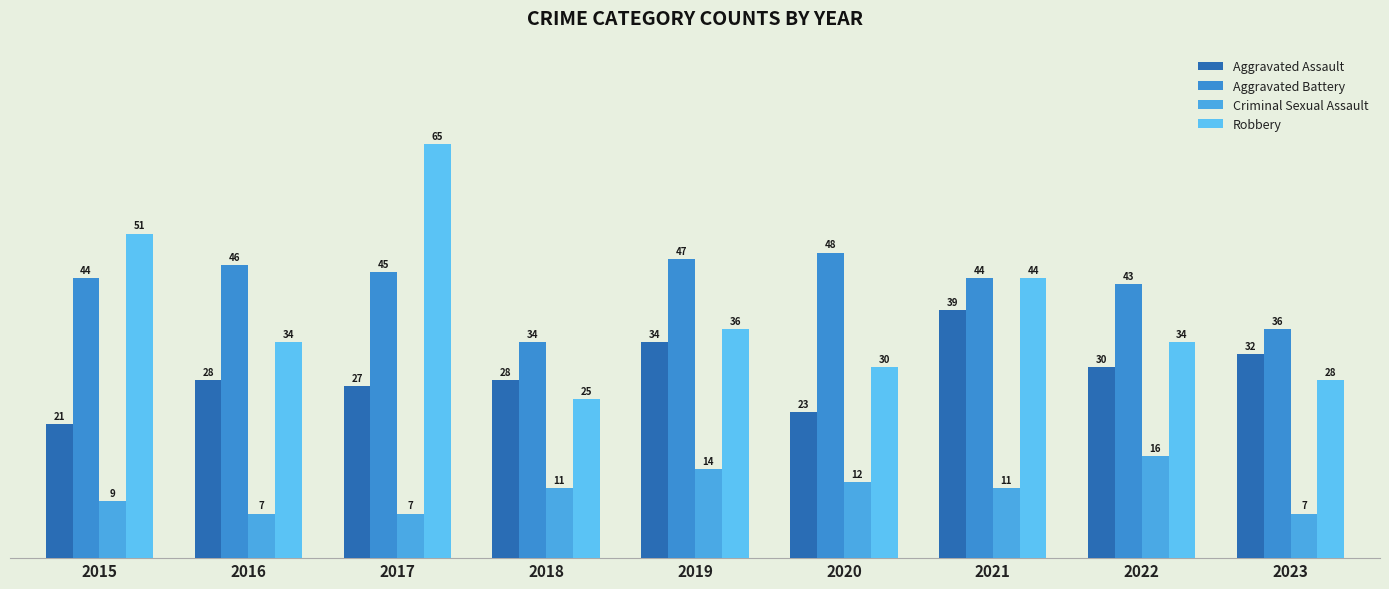

Reading left to right, list all the values displayed in this chart.

Aggravated Assault: 21	28	27	28	34	23	39	30	32
Aggravated Battery: 44	46	45	34	47	48	44	43	36
Criminal Sexual Assault: 9	7	7	11	14	12	11	16	7
Robbery: 51	34	65	25	36	30	44	34	28